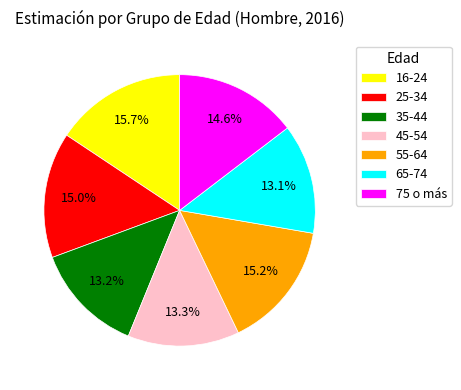

Which has a higher value, 45-54 or 55-64?

55-64